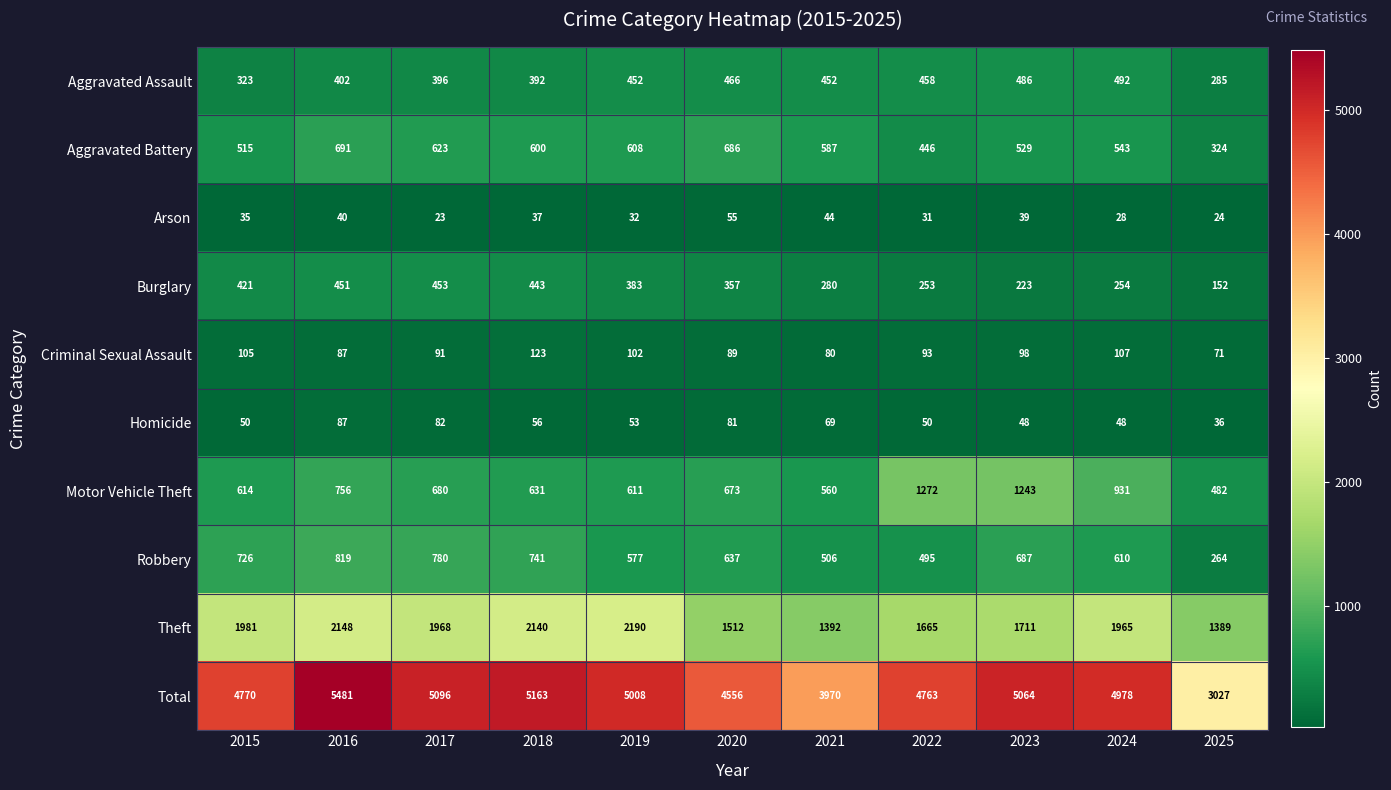

At which label is Theft closest to 1789?

2023